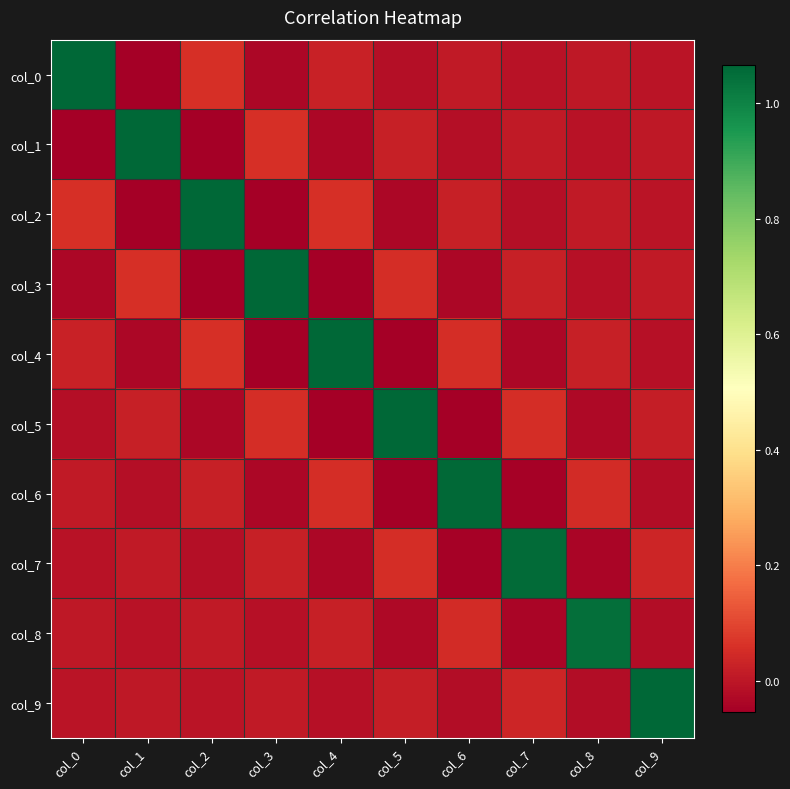

Reading left to right, transcribe all the data shown in this chart.

col_0: col_0=1.1	col_1=-0.1	col_2=0.1	col_3=-0.0	col_4=0.0	col_5=-0.0	col_6=0.0	col_7=-0.0	col_8=0.0	col_9=-0.0
col_1: col_0=-0.1	col_1=1.1	col_2=-0.1	col_3=0.1	col_4=-0.0	col_5=0.0	col_6=-0.0	col_7=0.0	col_8=-0.0	col_9=0.0
col_2: col_0=0.1	col_1=-0.1	col_2=1.1	col_3=-0.1	col_4=0.1	col_5=-0.0	col_6=0.0	col_7=-0.0	col_8=0.0	col_9=-0.0
col_3: col_0=-0.0	col_1=0.1	col_2=-0.1	col_3=1.1	col_4=-0.1	col_5=0.1	col_6=-0.0	col_7=0.0	col_8=-0.0	col_9=0.0
col_4: col_0=0.0	col_1=-0.0	col_2=0.1	col_3=-0.1	col_4=1.1	col_5=-0.1	col_6=0.1	col_7=-0.0	col_8=0.0	col_9=-0.0
col_5: col_0=-0.0	col_1=0.0	col_2=-0.0	col_3=0.1	col_4=-0.1	col_5=1.1	col_6=-0.1	col_7=0.1	col_8=-0.0	col_9=0.0
col_6: col_0=0.0	col_1=-0.0	col_2=0.0	col_3=-0.0	col_4=0.1	col_5=-0.1	col_6=1.1	col_7=-0.0	col_8=0.0	col_9=-0.0
col_7: col_0=-0.0	col_1=0.0	col_2=-0.0	col_3=0.0	col_4=-0.0	col_5=0.1	col_6=-0.0	col_7=1.1	col_8=-0.0	col_9=0.0
col_8: col_0=0.0	col_1=-0.0	col_2=0.0	col_3=-0.0	col_4=0.0	col_5=-0.0	col_6=0.0	col_7=-0.0	col_8=1.0	col_9=-0.0
col_9: col_0=-0.0	col_1=0.0	col_2=-0.0	col_3=0.0	col_4=-0.0	col_5=0.0	col_6=-0.0	col_7=0.0	col_8=-0.0	col_9=1.1